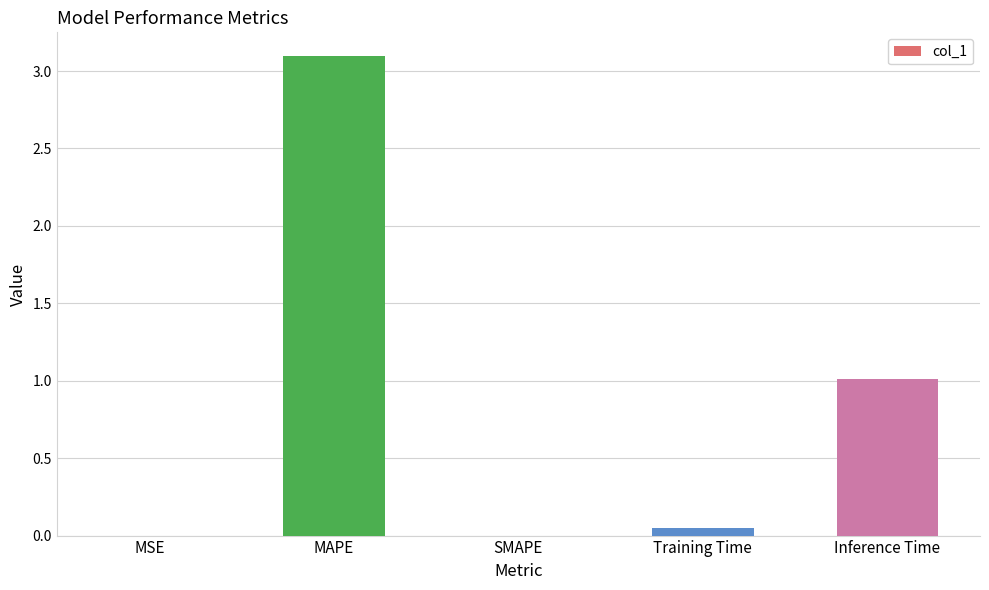

The chart shows a value of 1.0 at Inference Time. True or false?

True